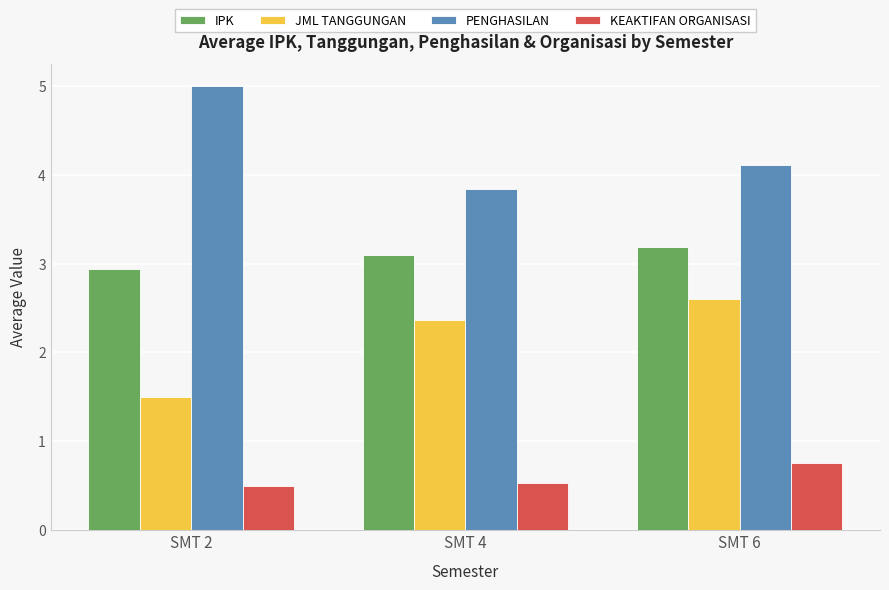

Reading left to right, transcribe all the data shown in this chart.

IPK: SMT 2=2.9	SMT 4=3.1	SMT 6=3.2
JML TANGGUNGAN: SMT 2=1.5	SMT 4=2.4	SMT 6=2.6
PENGHASILAN: SMT 2=5.0	SMT 4=3.8	SMT 6=4.1
KEAKTIFAN ORGANISASI: SMT 2=0.5	SMT 4=0.5	SMT 6=0.8